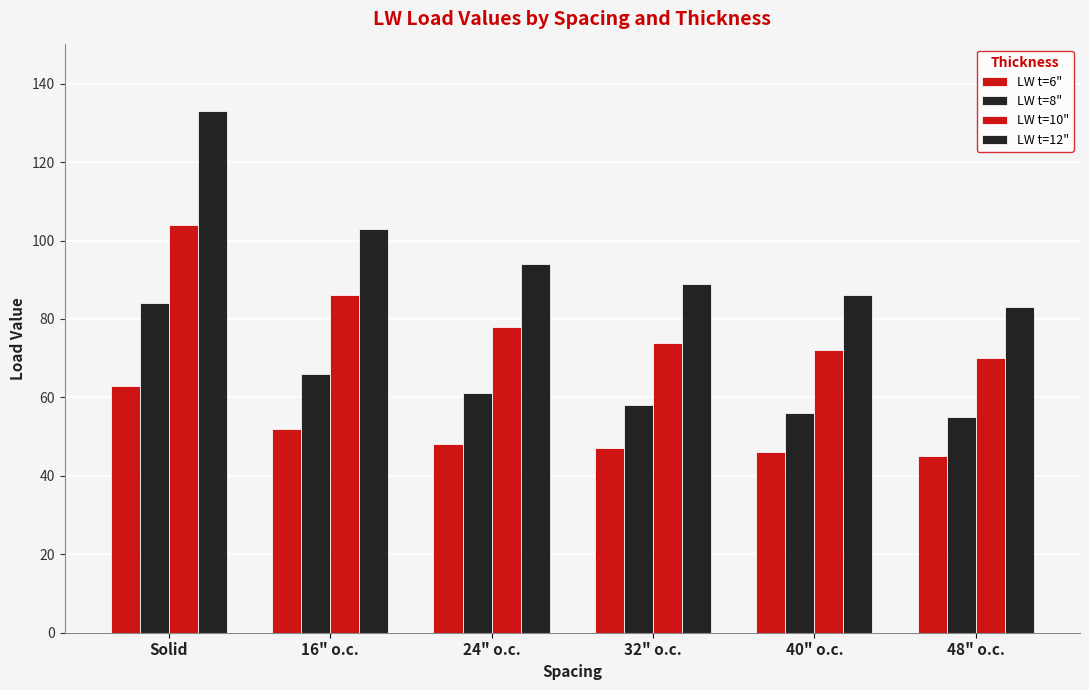

Rank the series at 16" o.c. from lowest to highest value.

LW t=6", LW t=8", LW t=10", LW t=12"